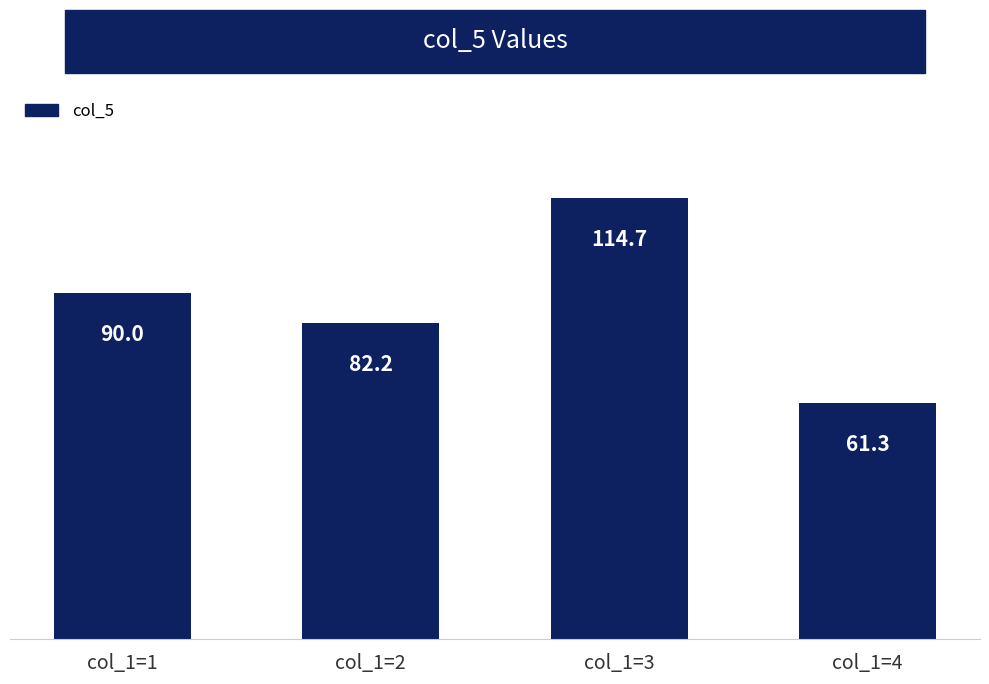

Are the bars horizontal?

No